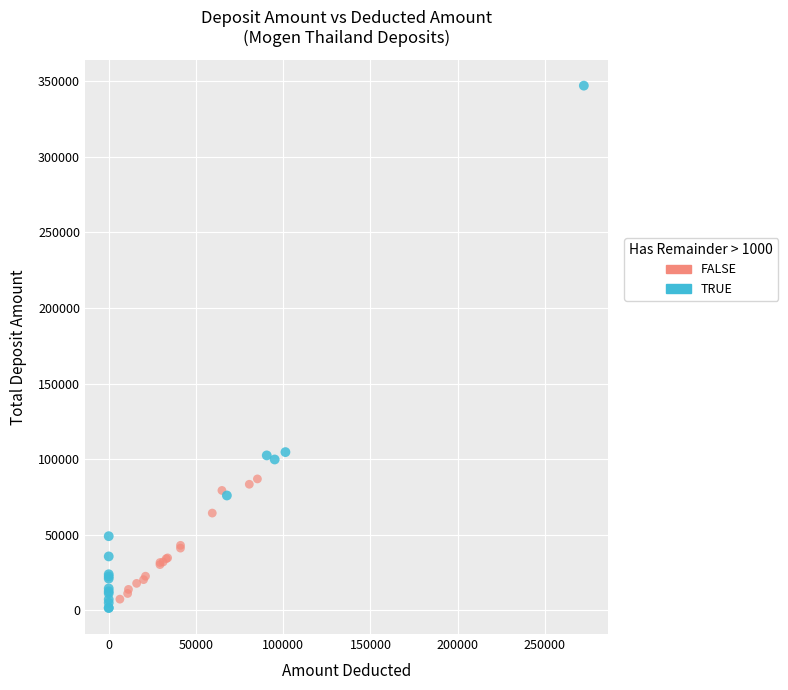

Which series contains the lowest Y value?

TRUE